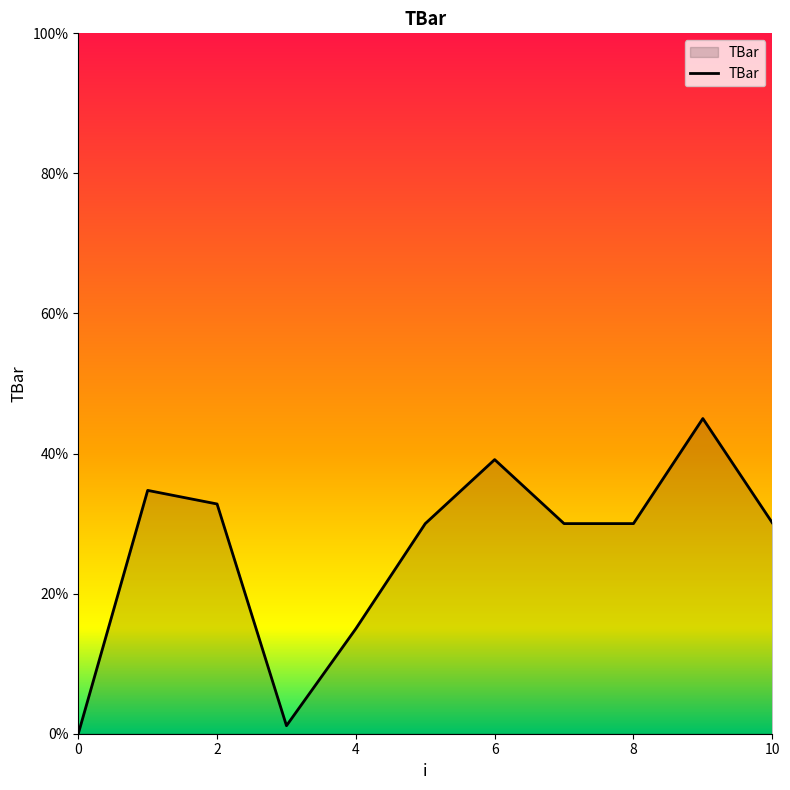

How many lines are shown in the chart?

1